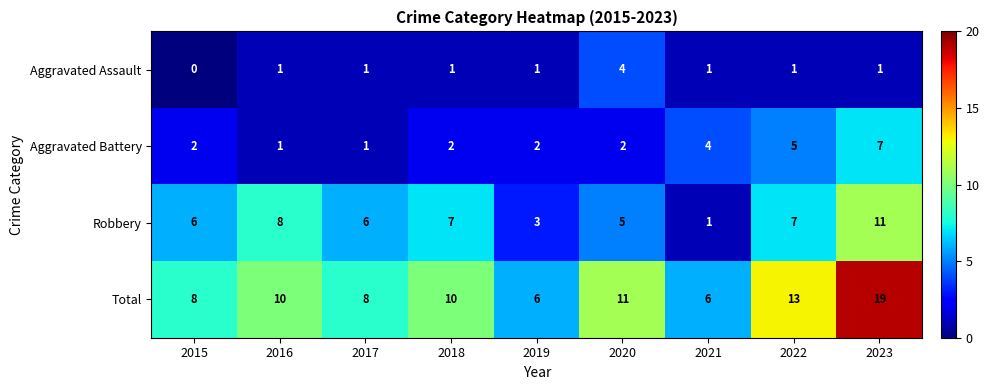

How many Aggravated Assault values are between 1 and 2?

7